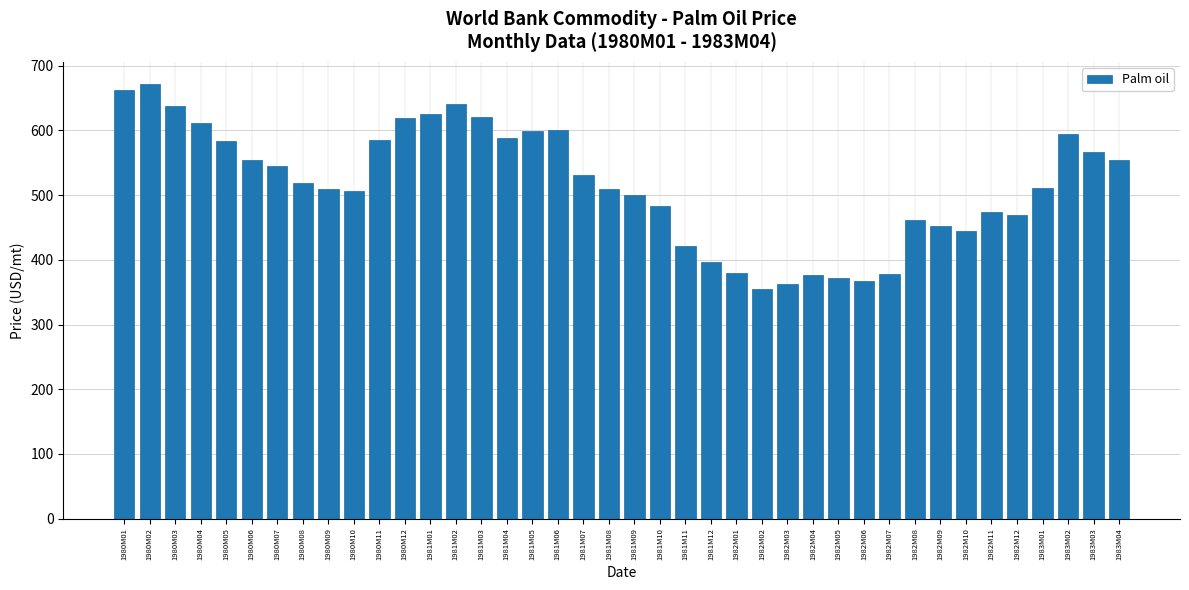

What is the change in value from 1980M03 to 1982M06?

-270.0